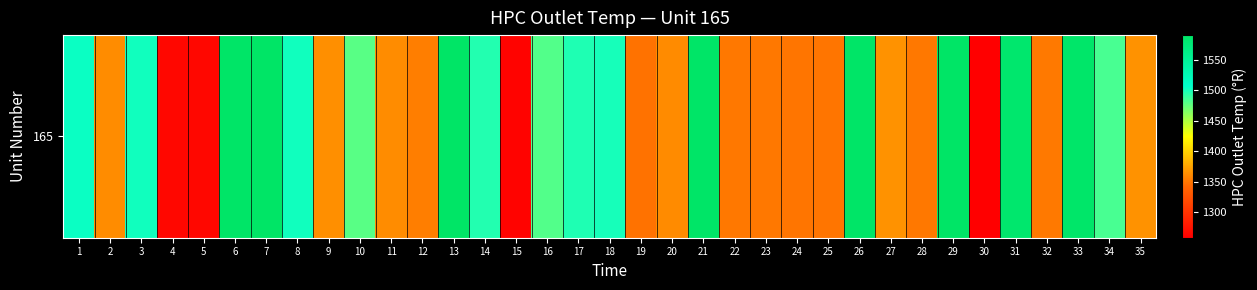

At which label is the value closest to 1424?

10